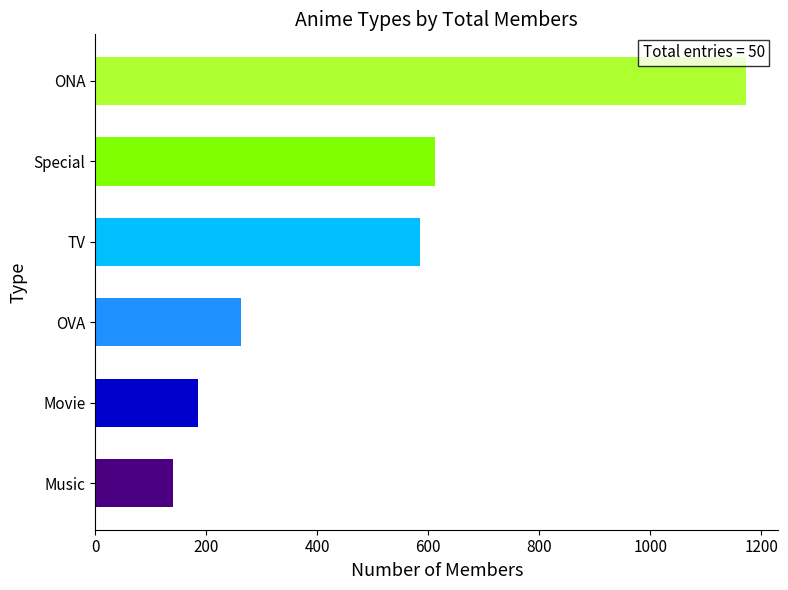

How many bars are there in total?

6